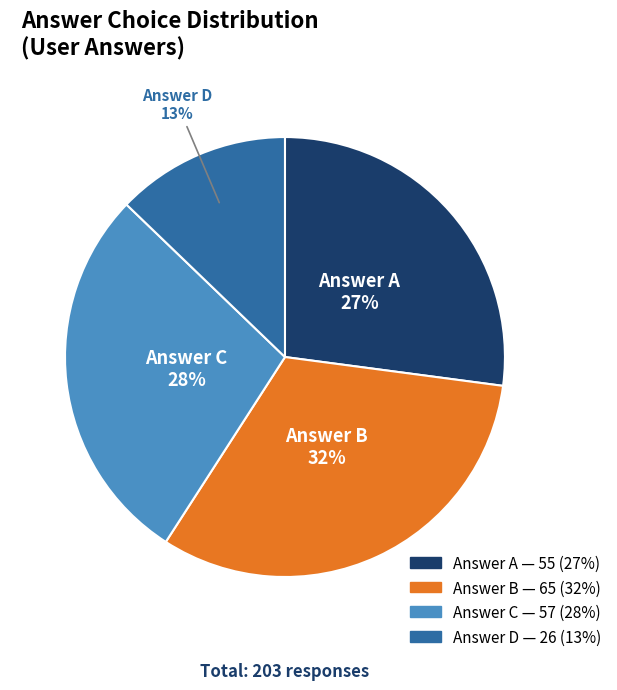

To the nearest percent, what is the difference between the largest and smallest slice percentages?

19%